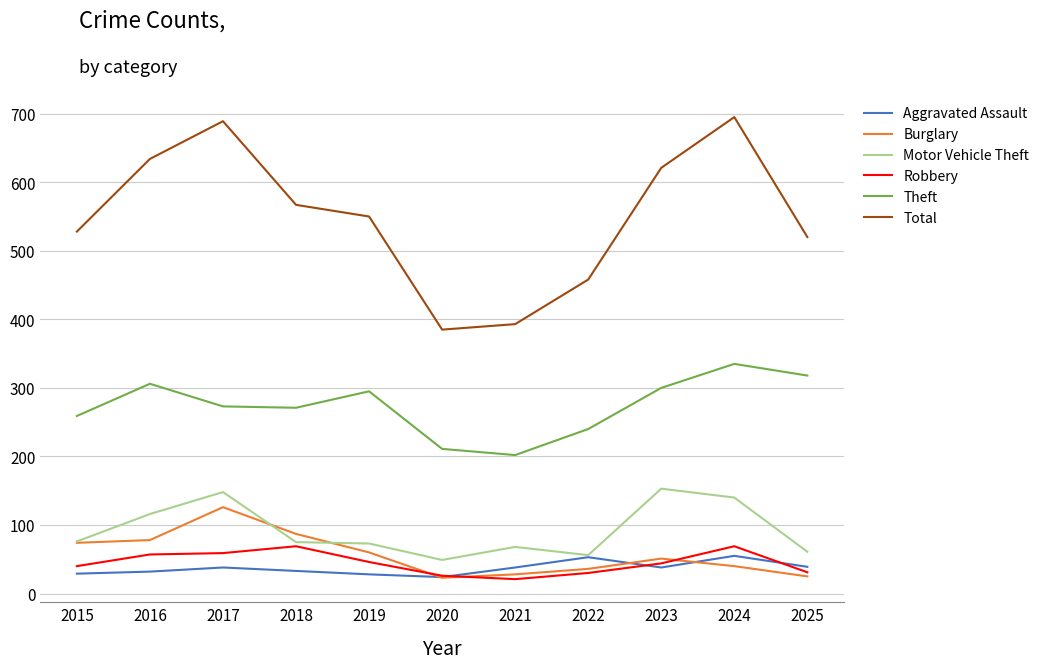

What is the smallest value displayed?

21